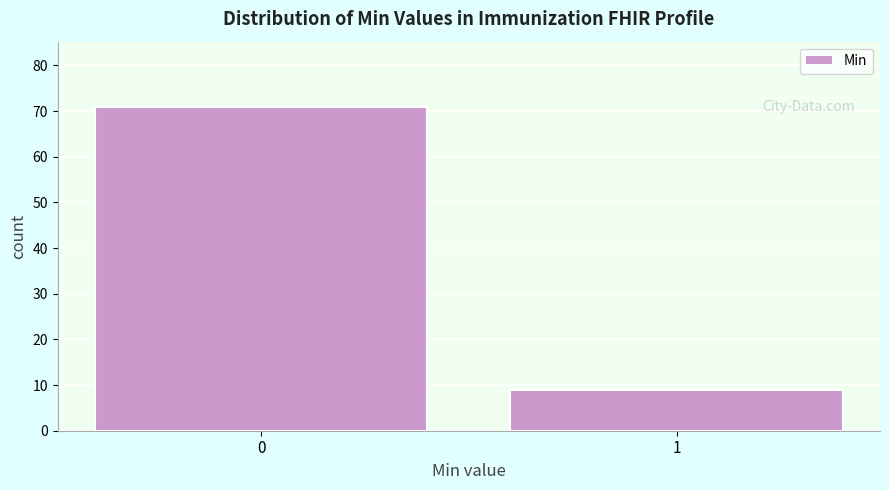

Reading right to left, list all the values displayed in this chart.

1=9	0=71